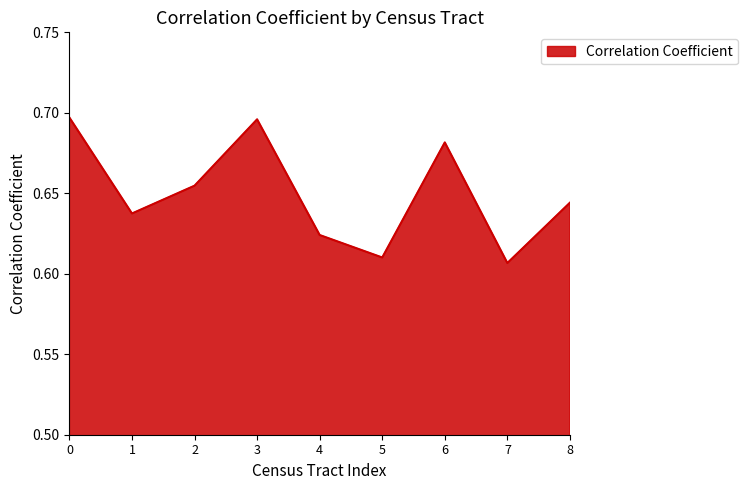

The chart shows a value of 1.0 at 8. True or false?

False